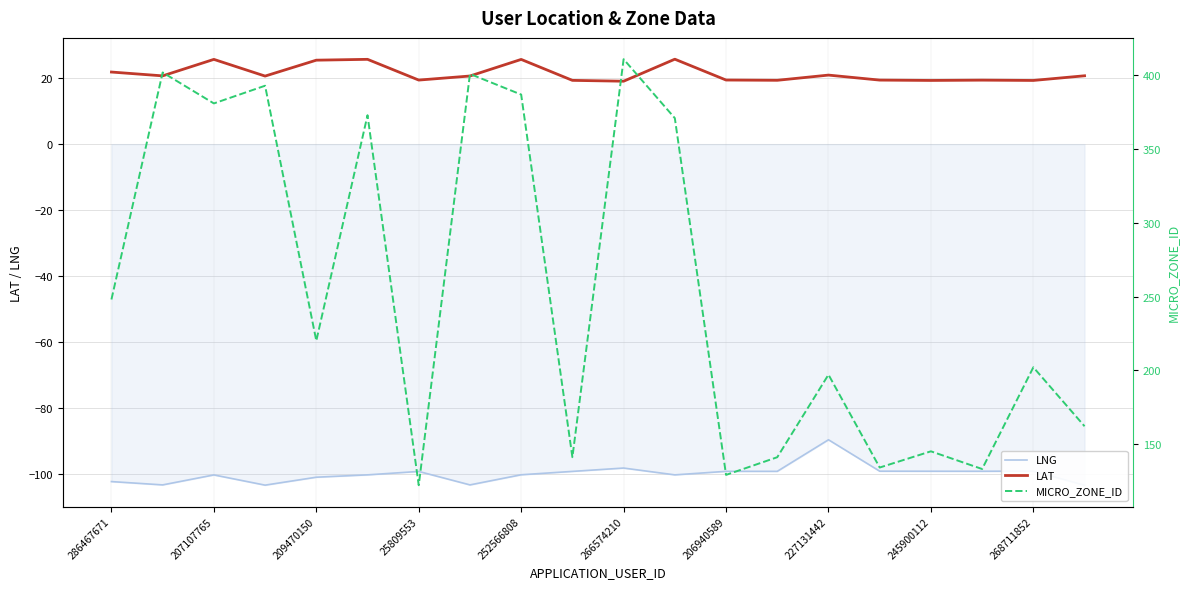

At which label does LAT reach its peak?

11